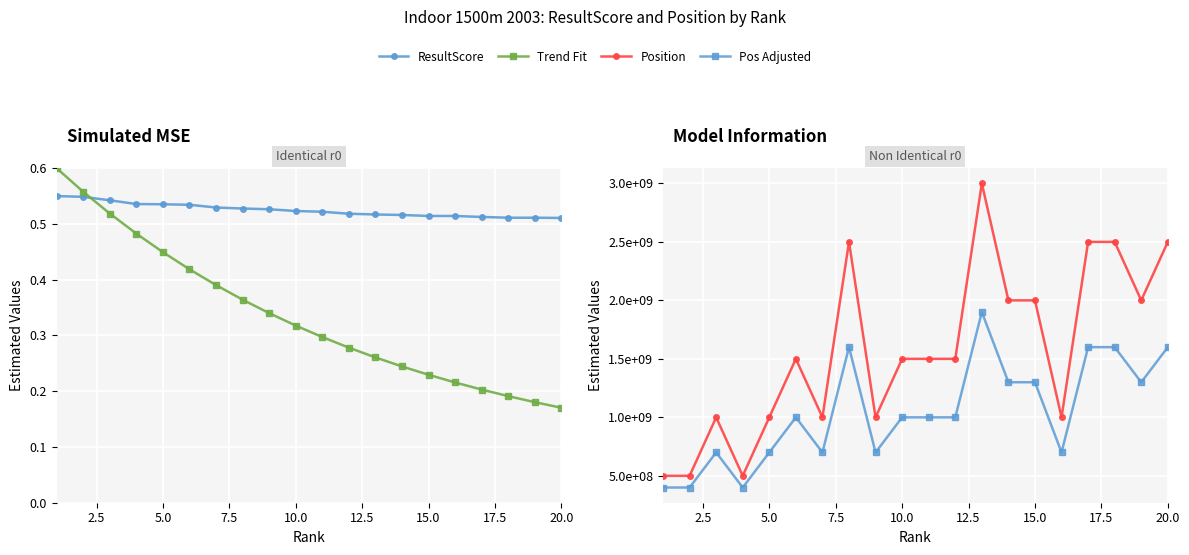

What value does the ResultScore series have at 7.5?

0.5